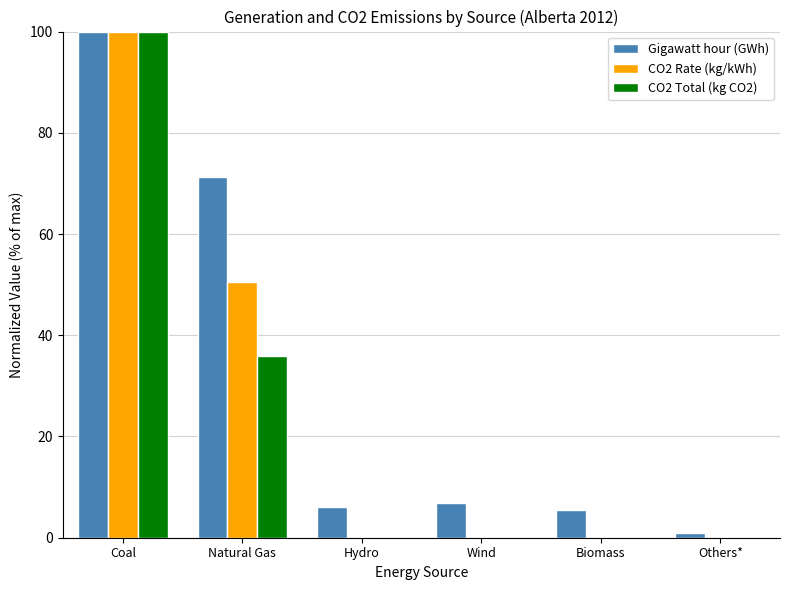

How many groups of bars are there?

6